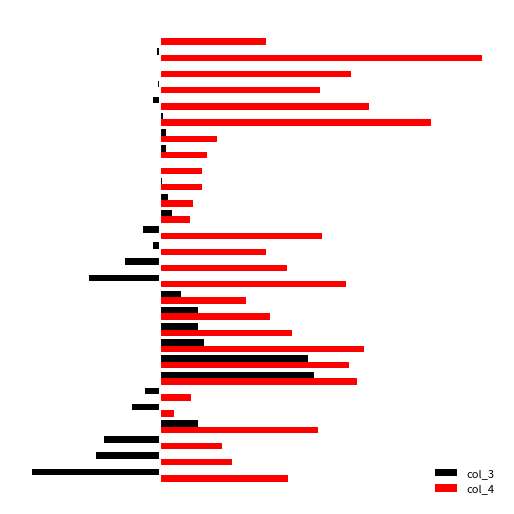

List the series in order of their overall mean, lowest first.

col_3, col_4